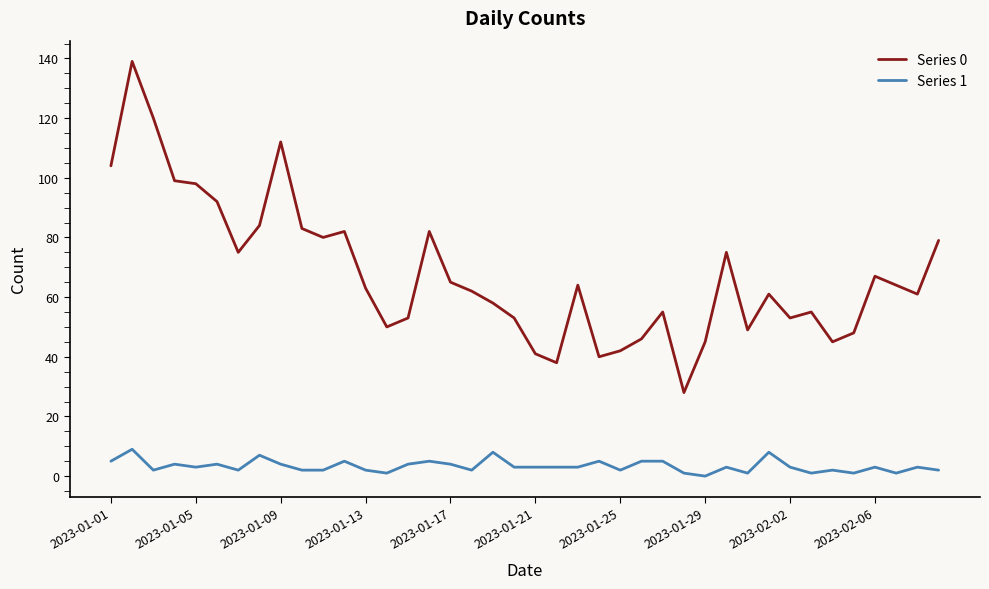

What is the difference between the maximum and minimum values in the Series 1 series?

9